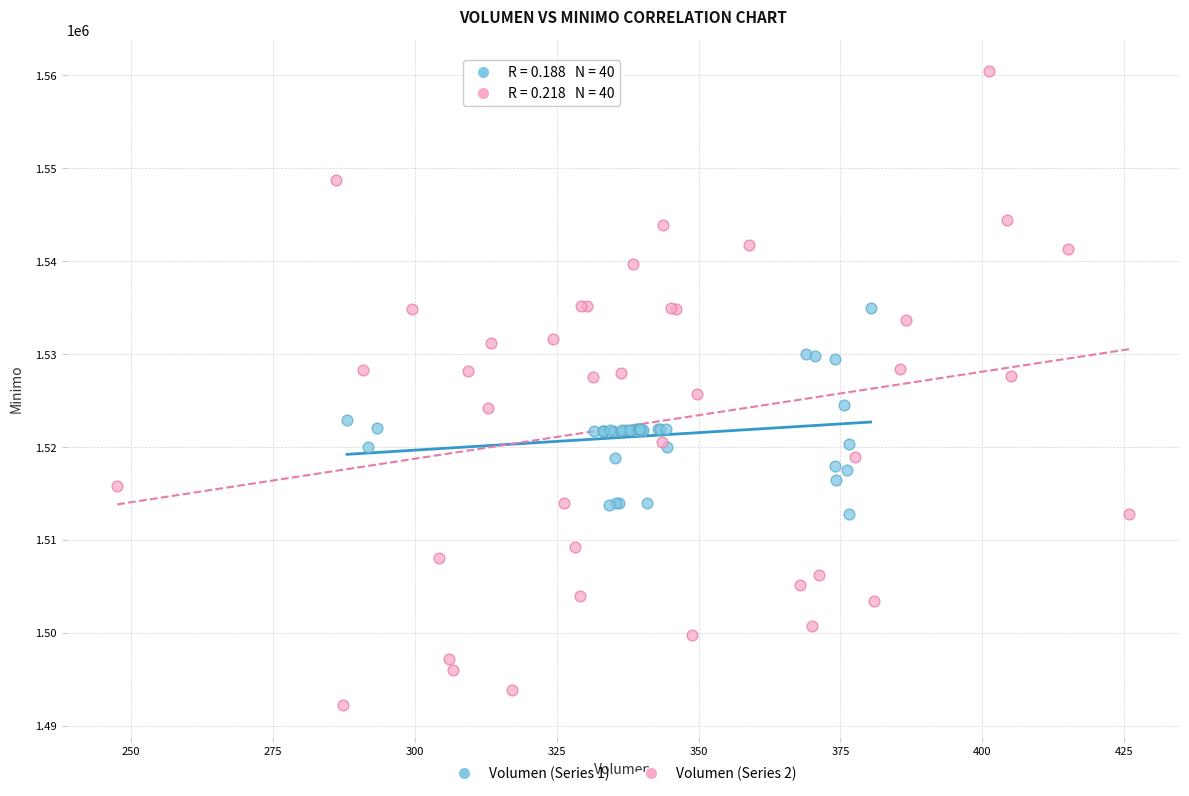

Which series has the largest Y range (max minus min)?

Volumen (Series 2)